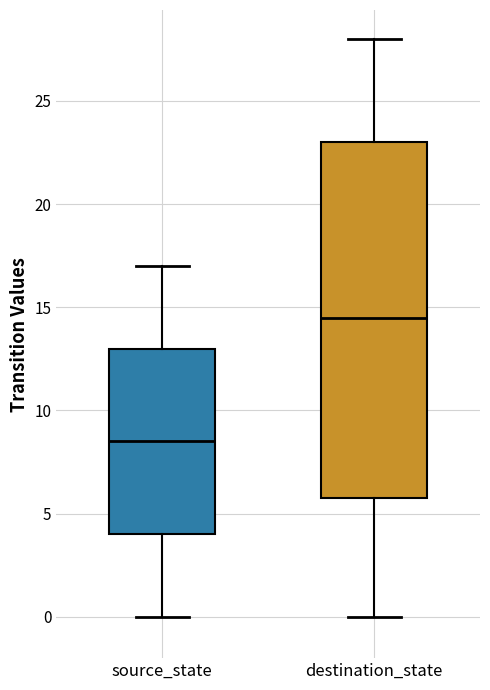

Which box's median line is the highest?

destination_state